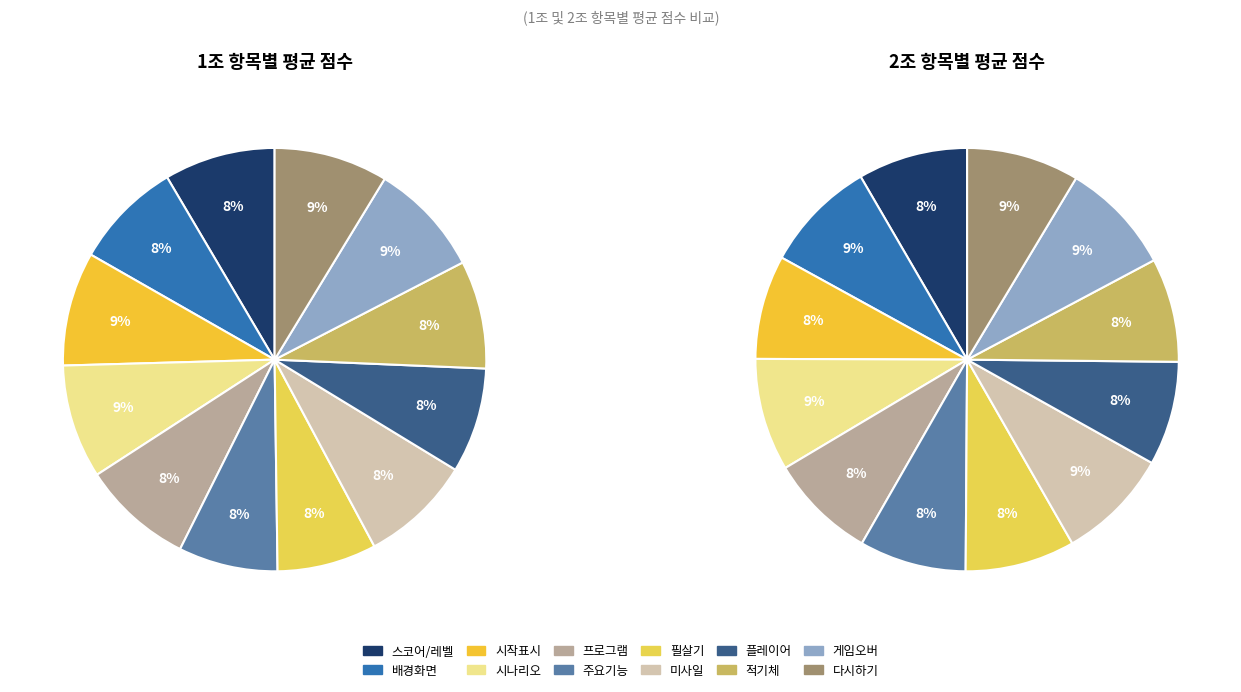

To the nearest percent, what is the difference between the largest and smallest slice percentages?

1%